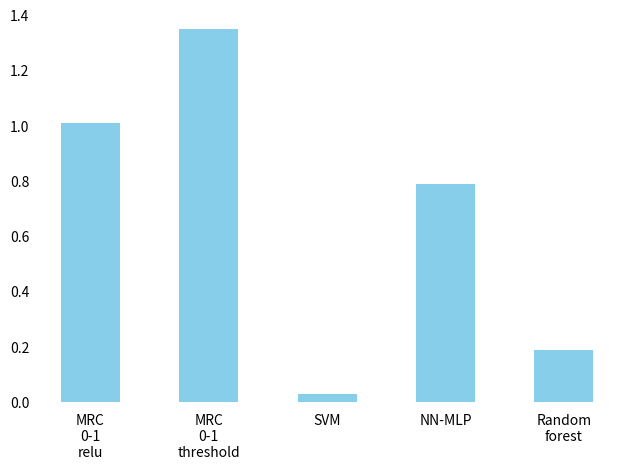

How many distinct data groups are displayed?

1